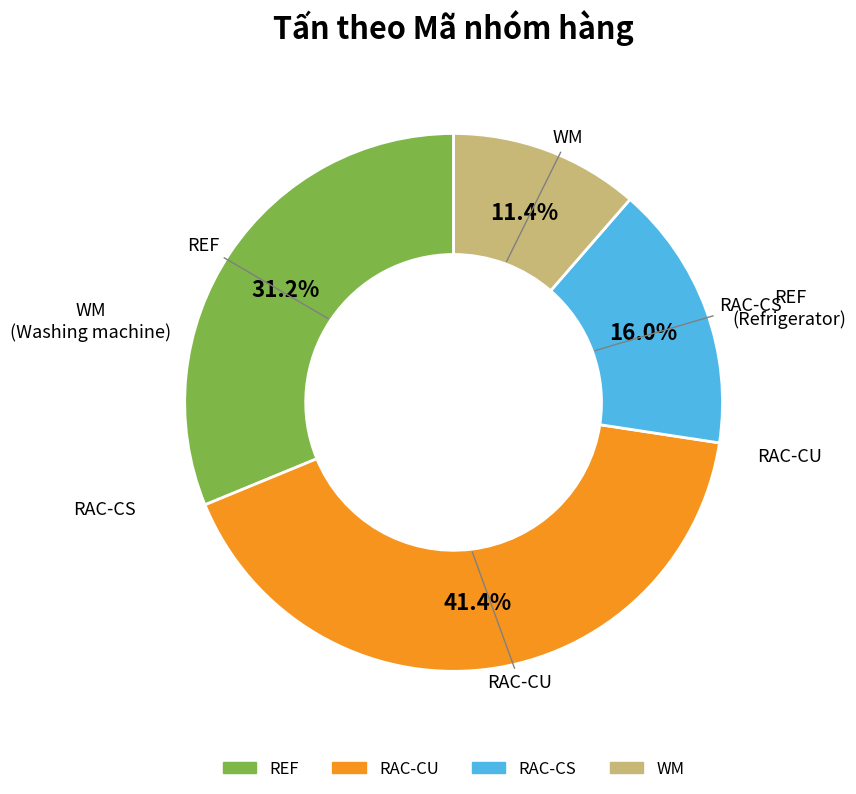

To the nearest percent, what is the difference between the largest and smallest slice percentages?

30%